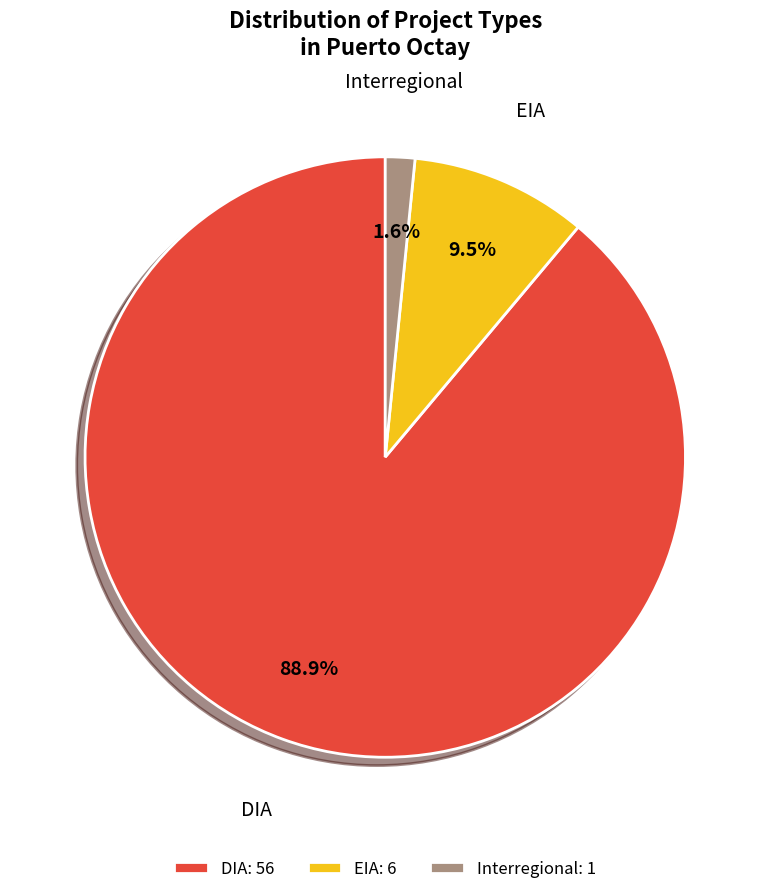

To the nearest percent, what is the combined percentage of Interregional and DIA?

90%